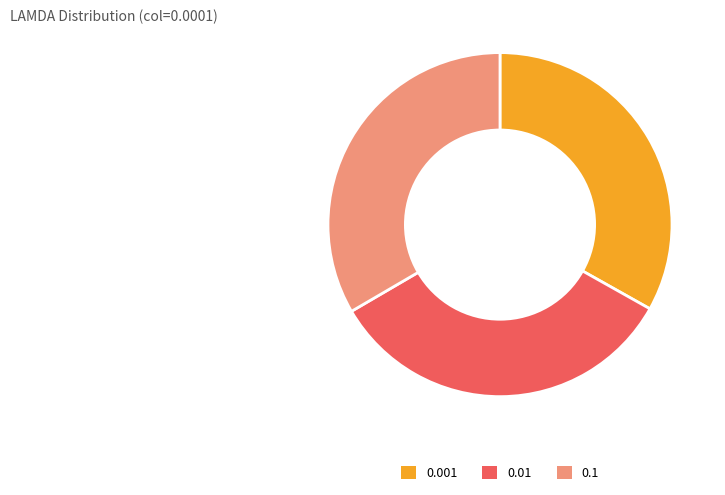

Combined, do 0.001 and 0.01 account for over 50%?

Yes